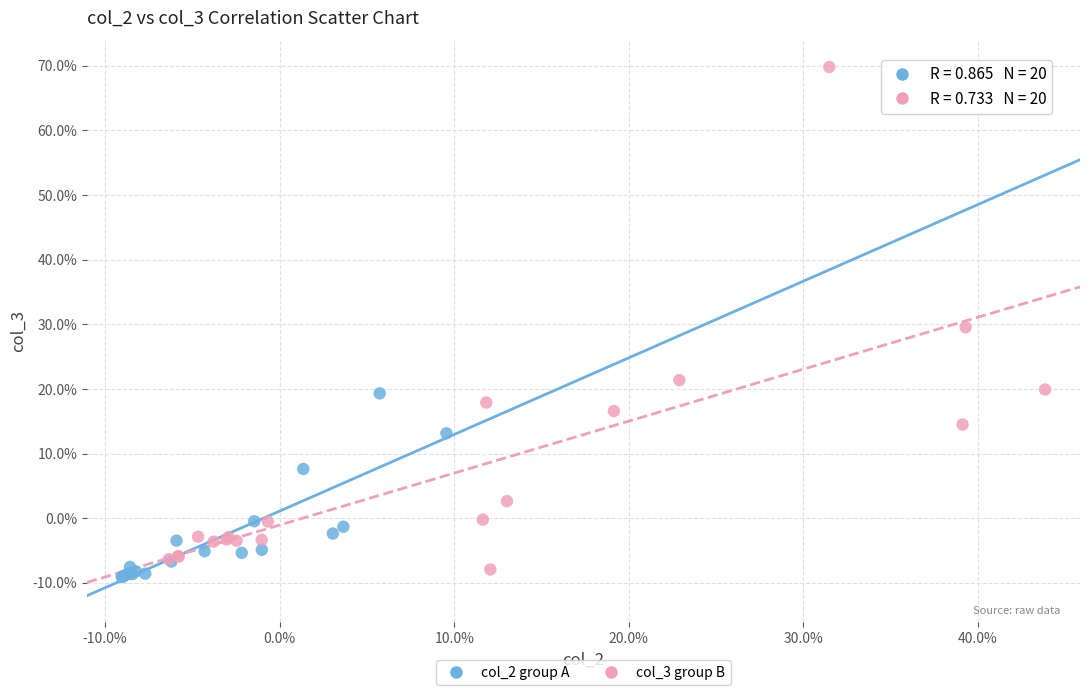

Which series contains the highest Y value?

col_3 group B